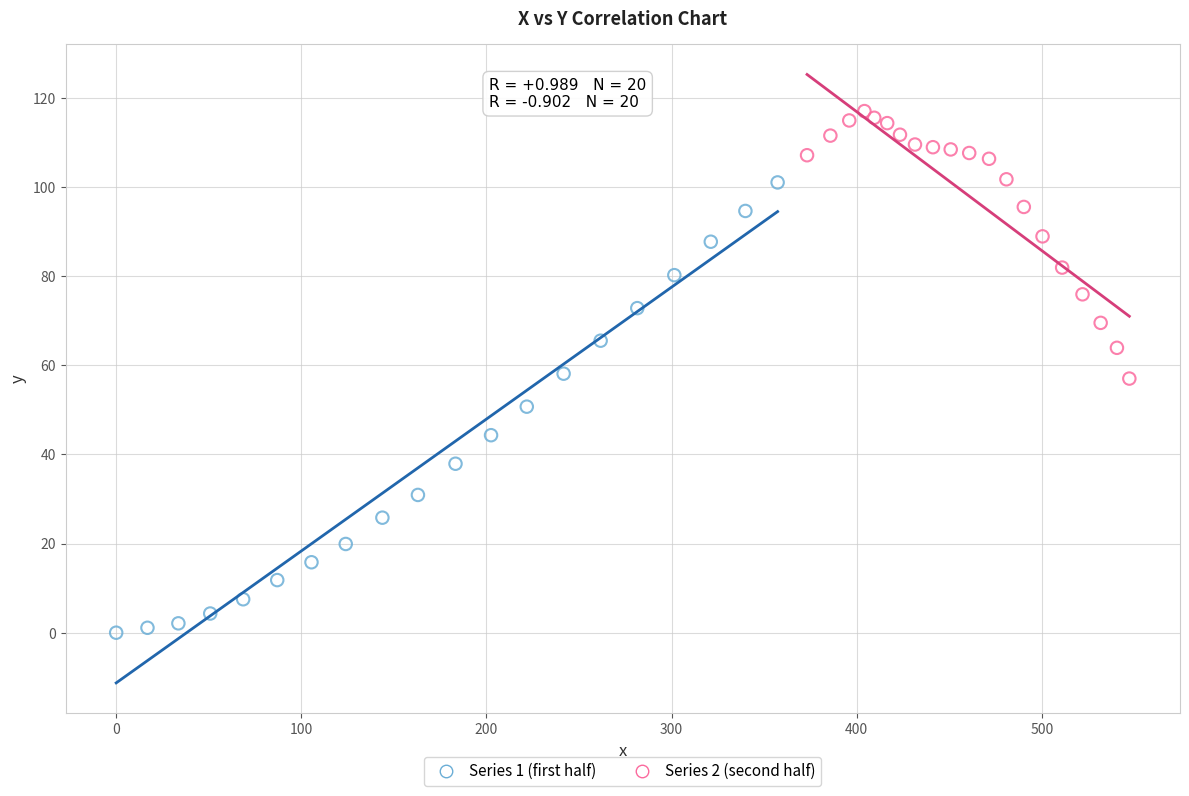

Which series contains the lowest Y value?

Series 1 (first half)